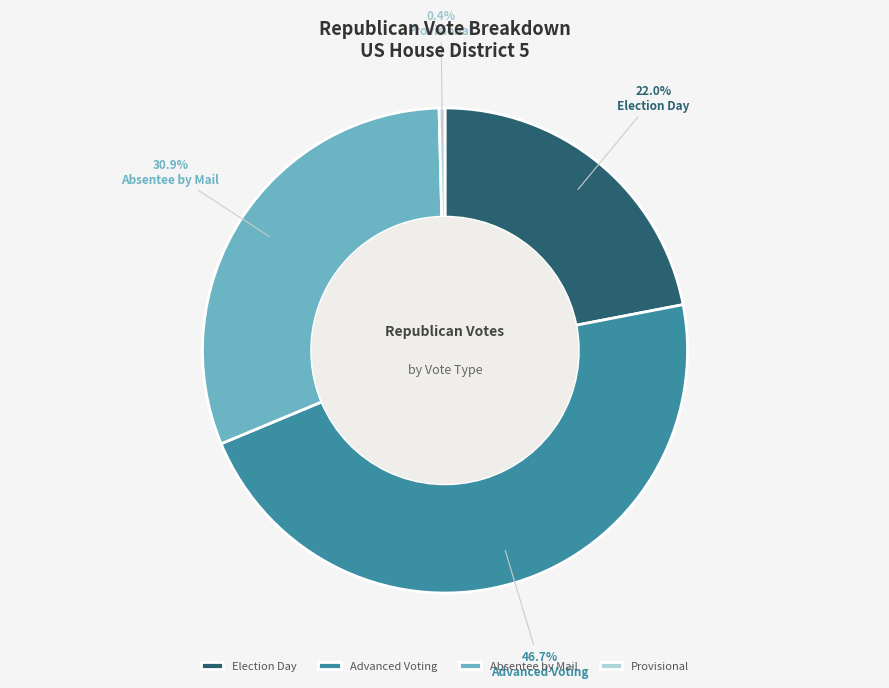

To the nearest percent, what is the difference between the largest and smallest slice percentages?

46%